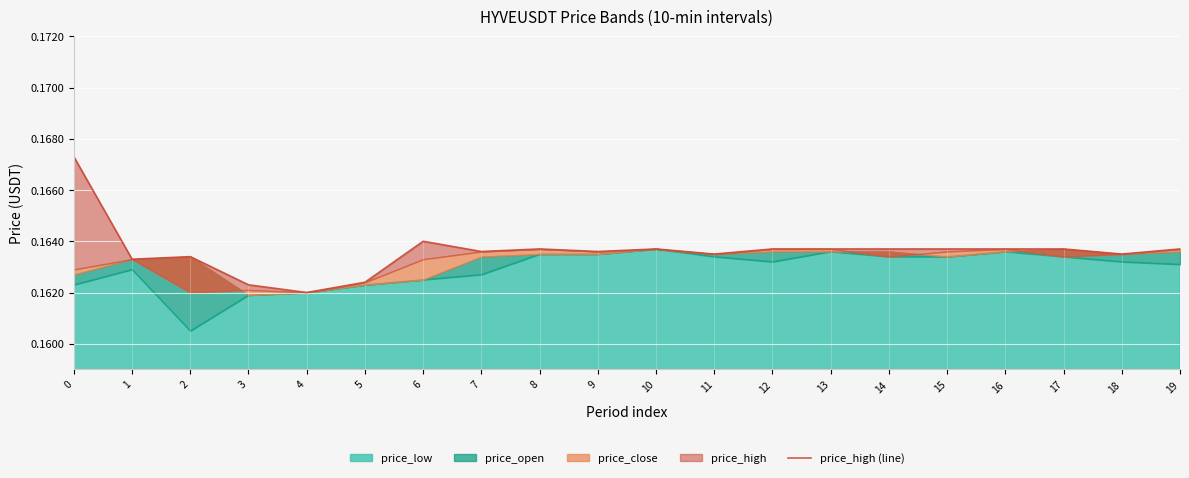

Reading left to right, what are all the values shown in this chart?

0.2	0.2	0.2	0.2	0.2	0.2	0.2	0.2	0.2	0.2	0.2	0.2	0.2	0.2	0.2	0.2	0.2	0.2	0.2	0.2